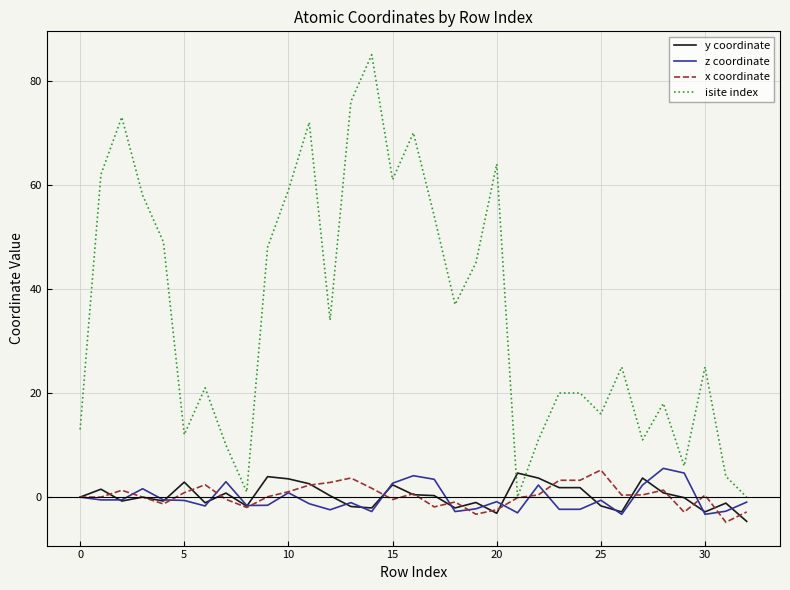

Which series has the largest total across all categories?

isite index